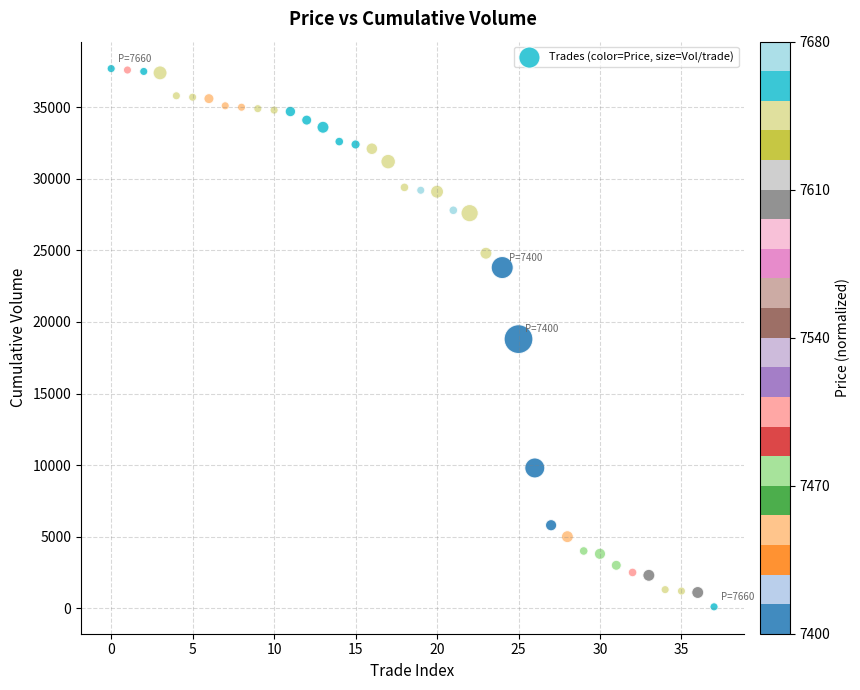

What is the range of Y values (max minus min)?

37600